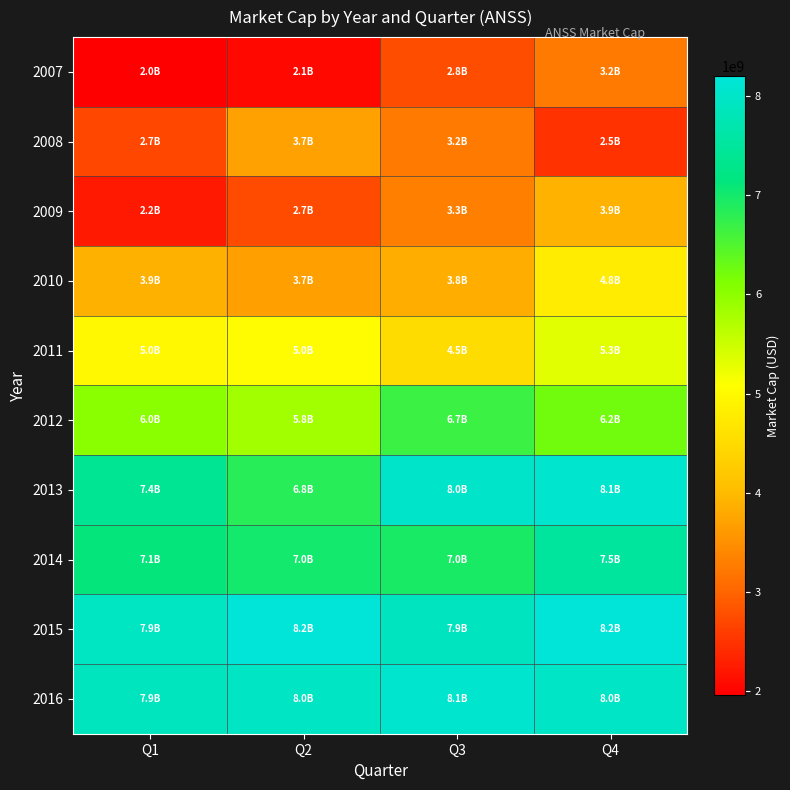

Which series has the widest spread of values?

2009